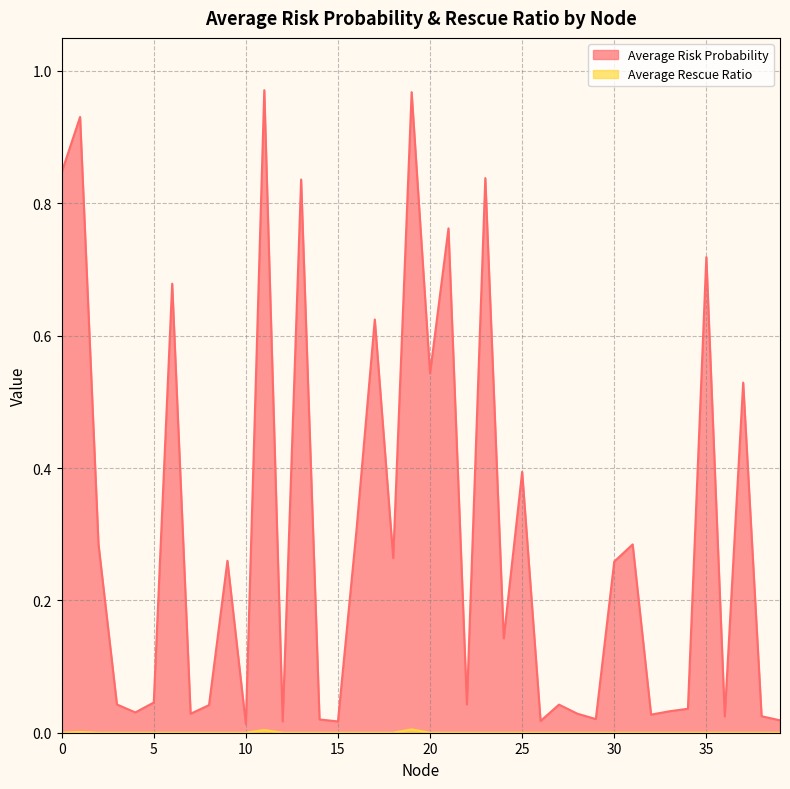

True or false: Average Risk Probability has a value of 0.0 at 7.

True